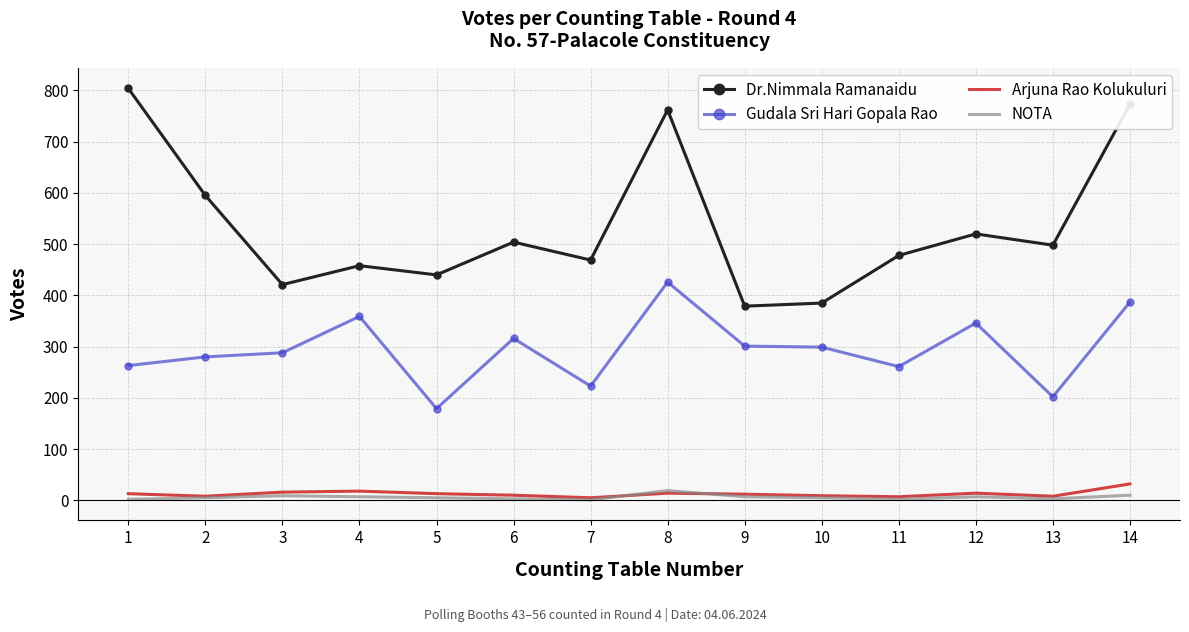

The value of Dr.Nimmala Ramanaidu at 7 is 768. True or false?

False